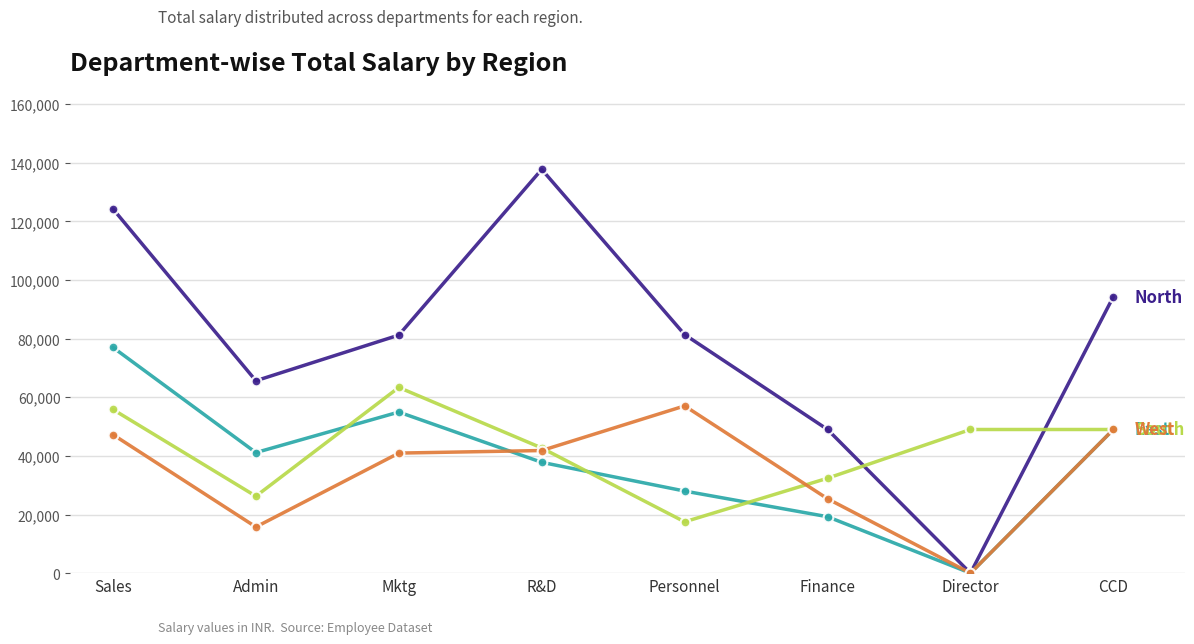

At which category is the sum across all series the highest?

Sales